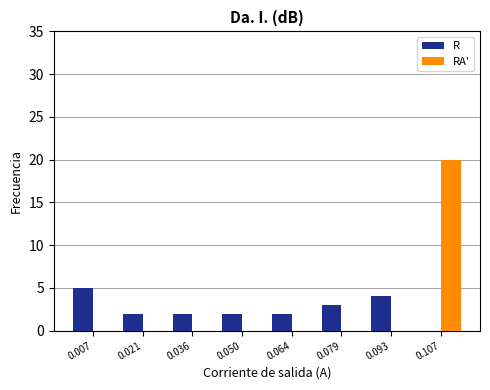

What is the height of the R bar covering 0.000 to 0.014 on the x-axis? Neither the bar edges nor the heights are printed on the chart, so give them approximately, as read against the axes.

5